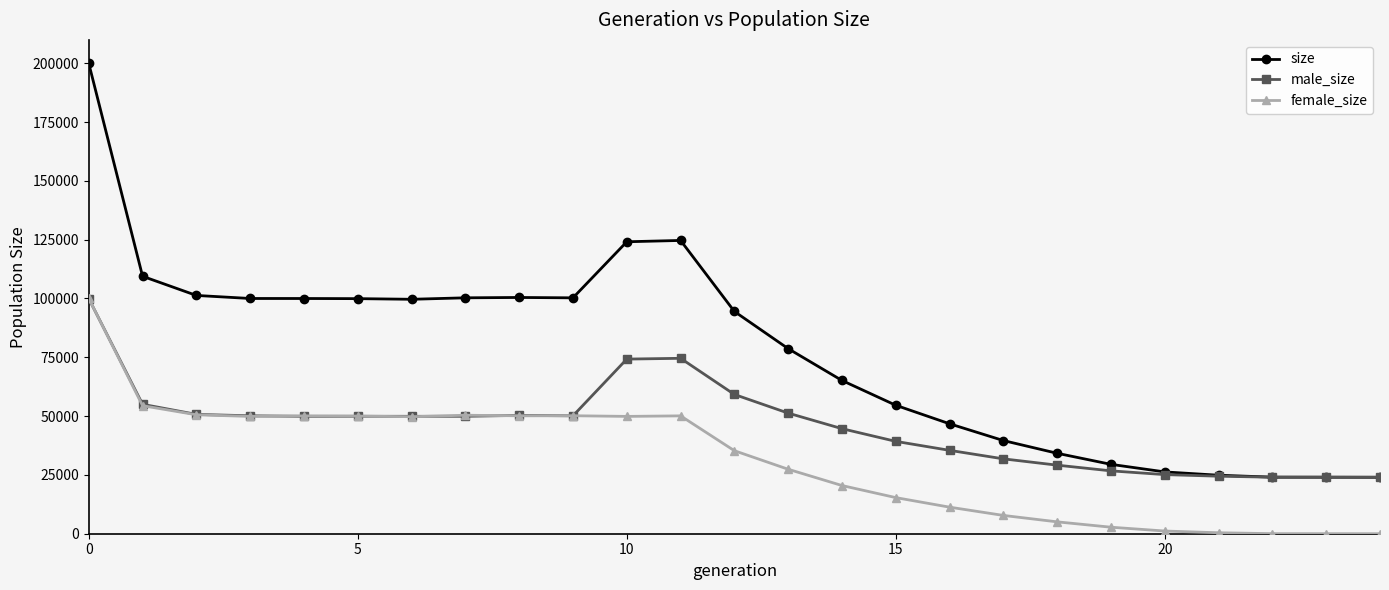

How many lines are shown in the chart?

3